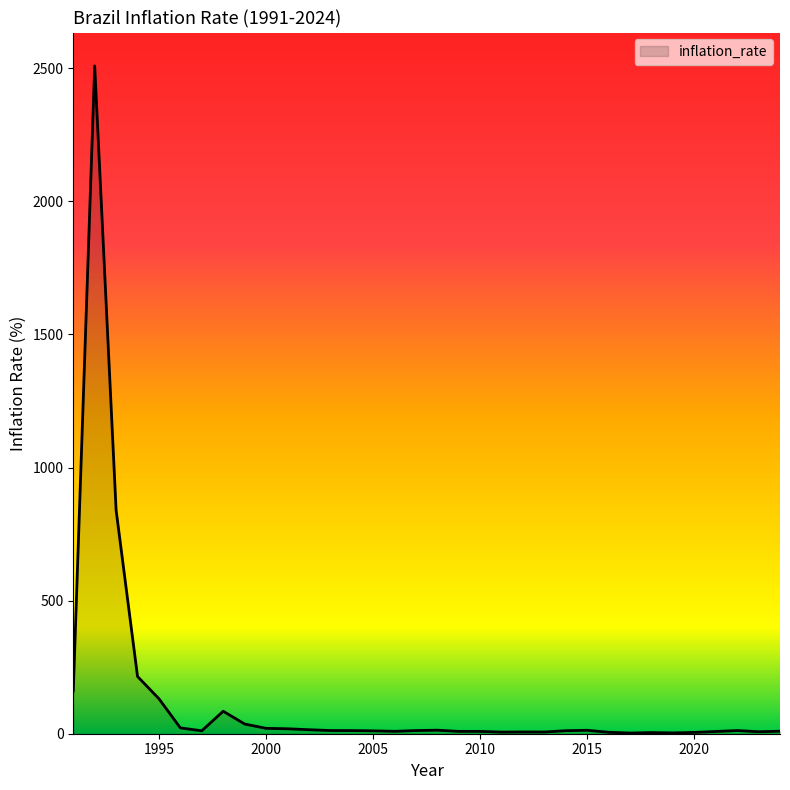

What is the value of the 3rd point from the left?

839.9